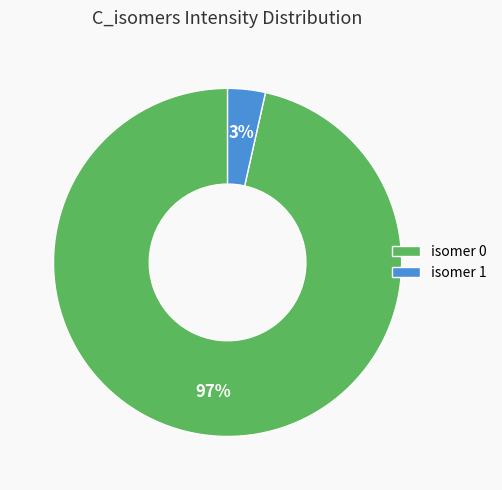

To the nearest percent, what portion does isomer 1 represent?

3%